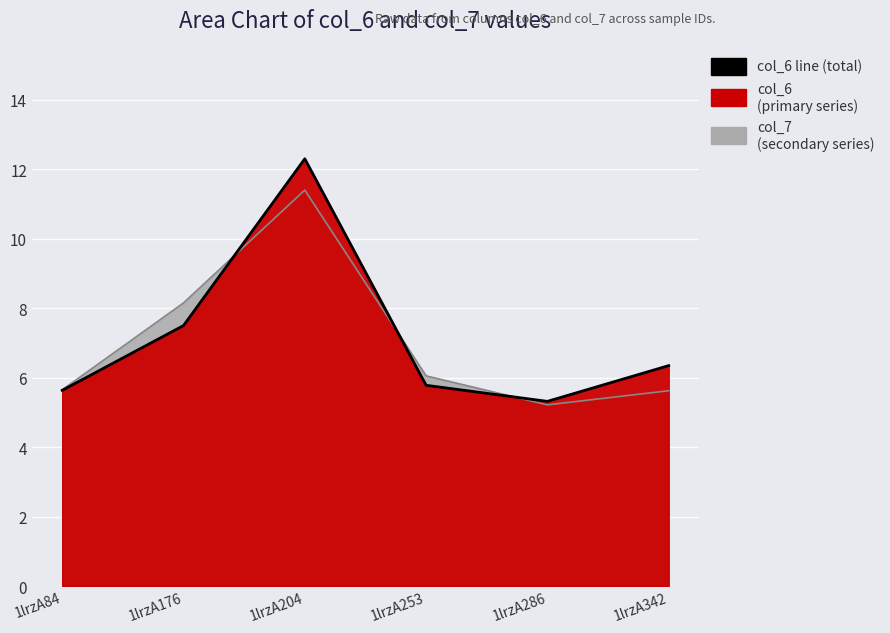

What is the difference between the maximum and minimum values?

7.0